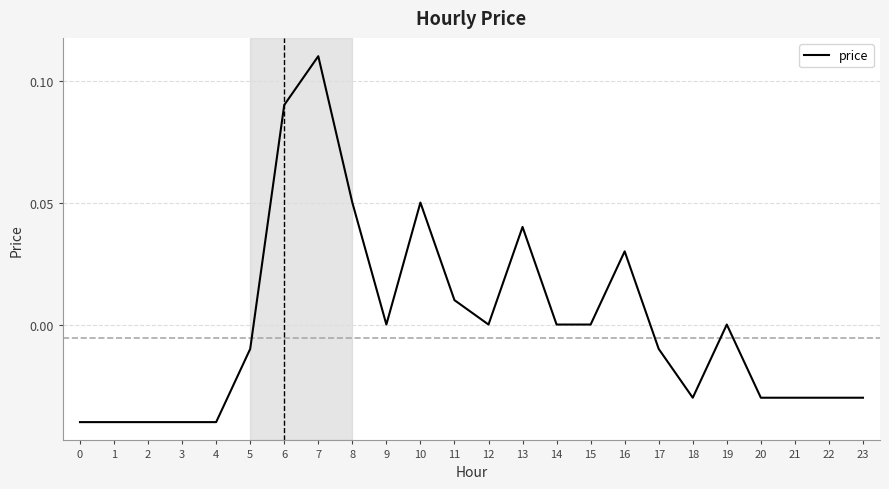

Which has a higher value, 3 or 10?

10